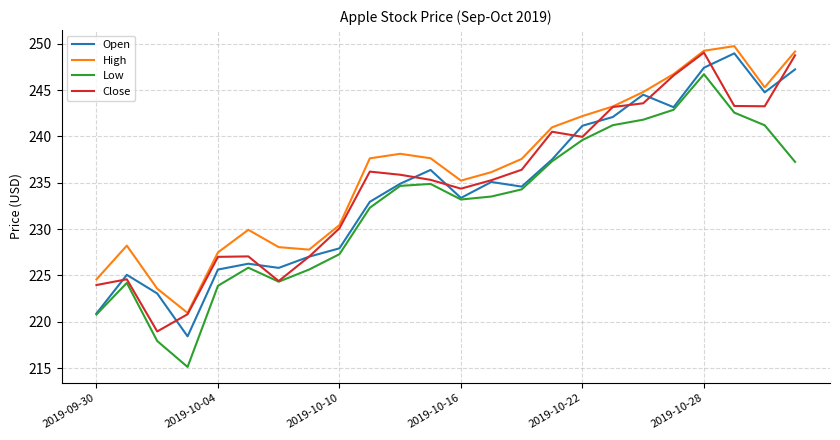

What is the highest value of the Low series?

246.7